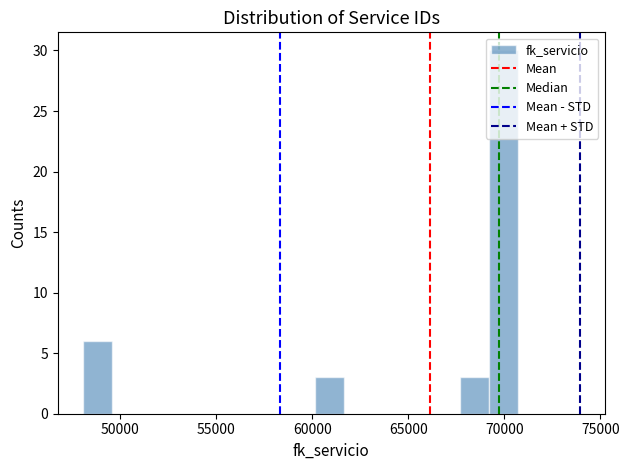

Read against the x-axis, roughly where is the centre of the tallest bar?

70000